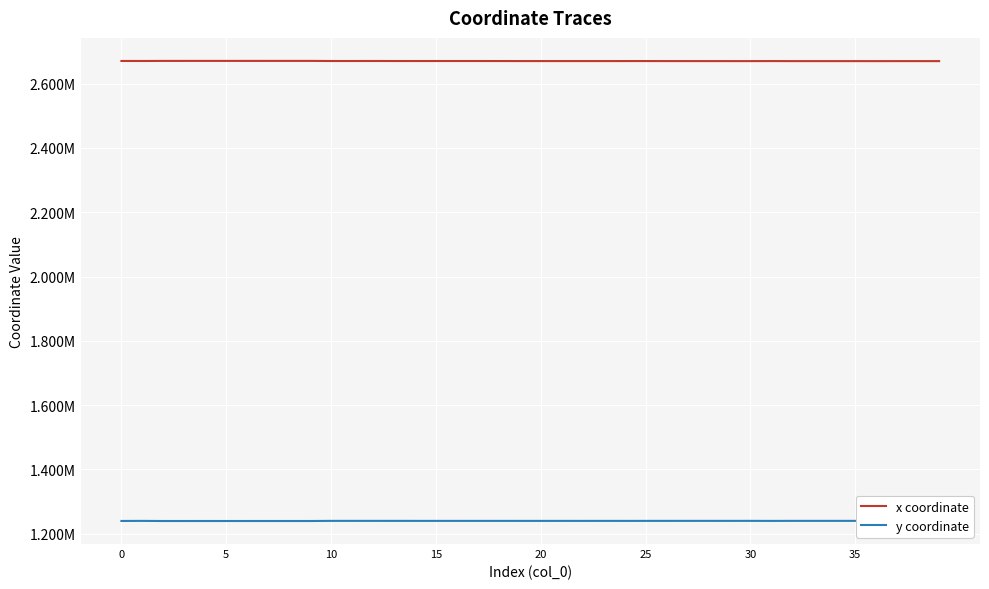

How many distinct data groups are displayed?

2